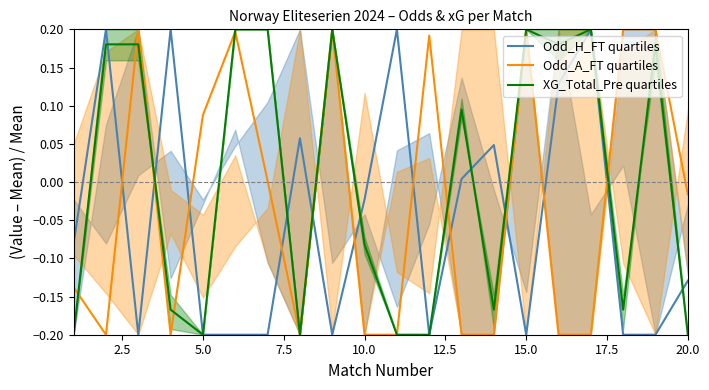

What is the smallest value displayed?

-0.2